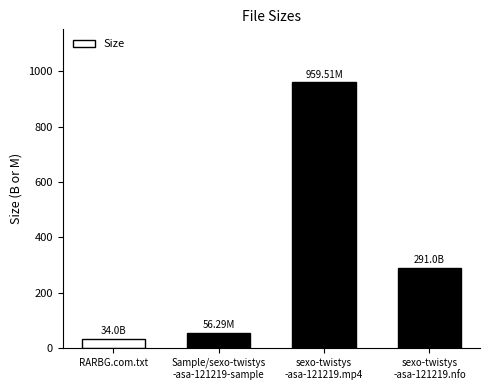

The chart shows a value of 20.3 at Sample/sexo-twistys
-asa-121219-sample. True or false?

False